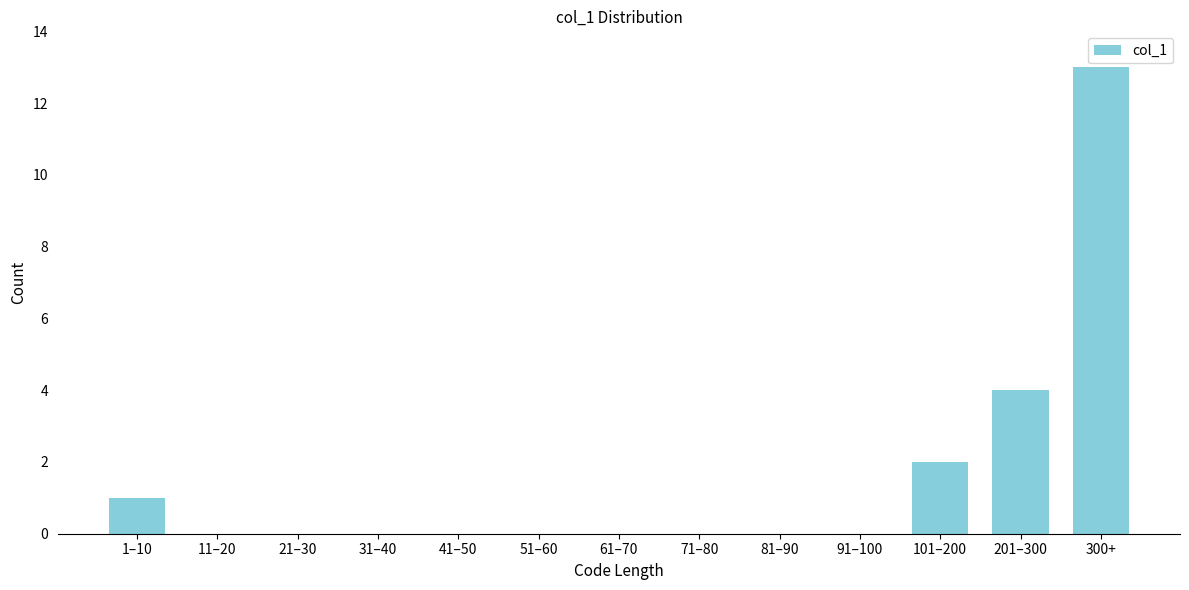

Reading left to right, transcribe all the data shown in this chart.

1–10=1	11–20=0	21–30=0	31–40=0	41–50=0	51–60=0	61–70=0	71–80=0	81–90=0	91–100=0	101–200=2	201–300=4	300+=13